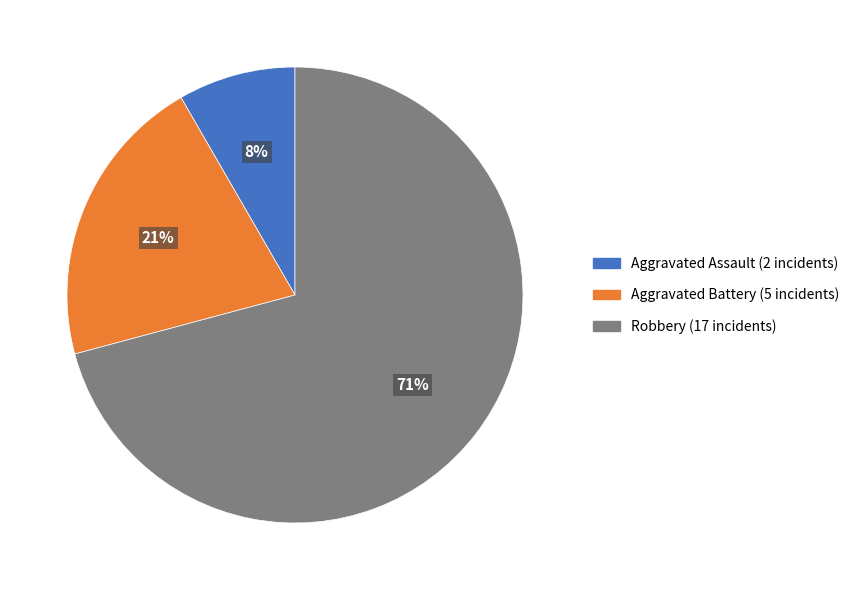

How many slices are in this pie chart?

3